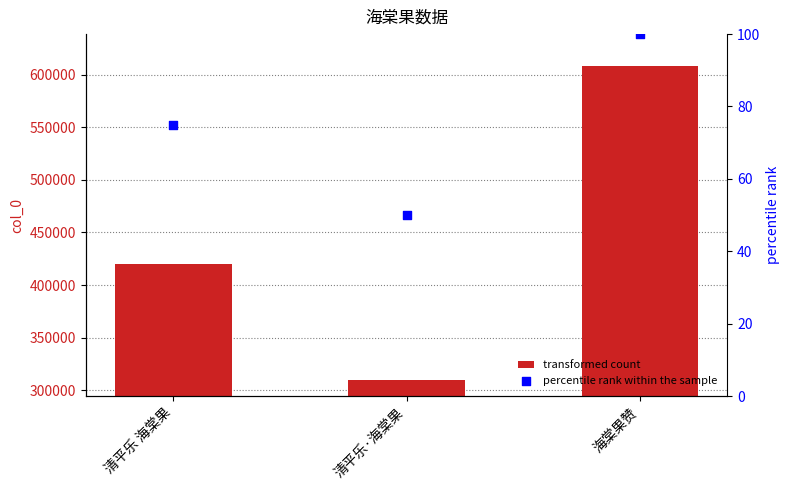

Which series contains the highest Y value?

col_0